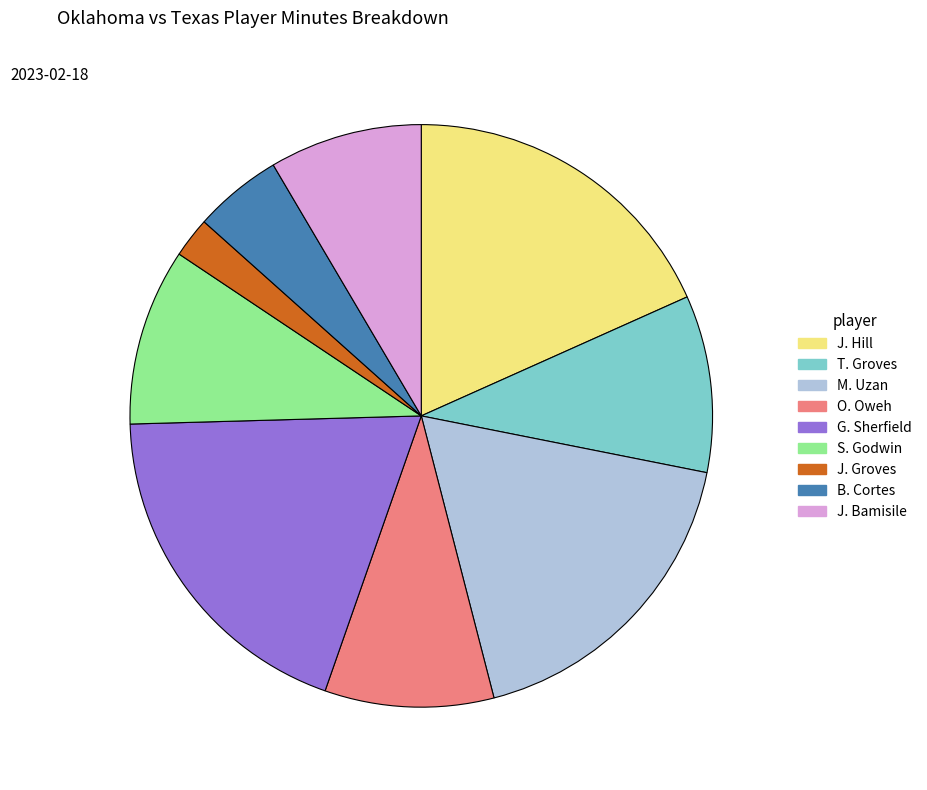

Count the number of slices in the pie.

9